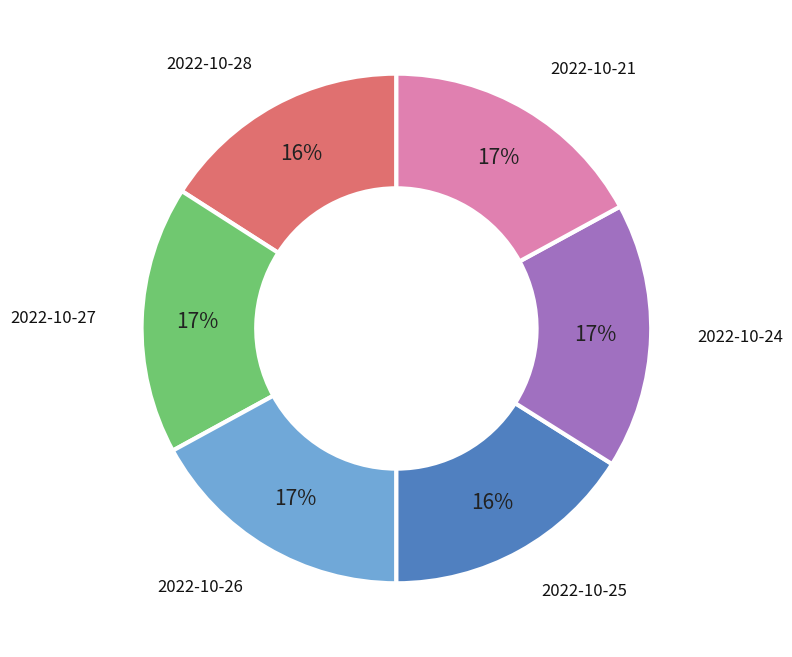

True or false: 2022-10-26 accounts for 27% of the total.

False